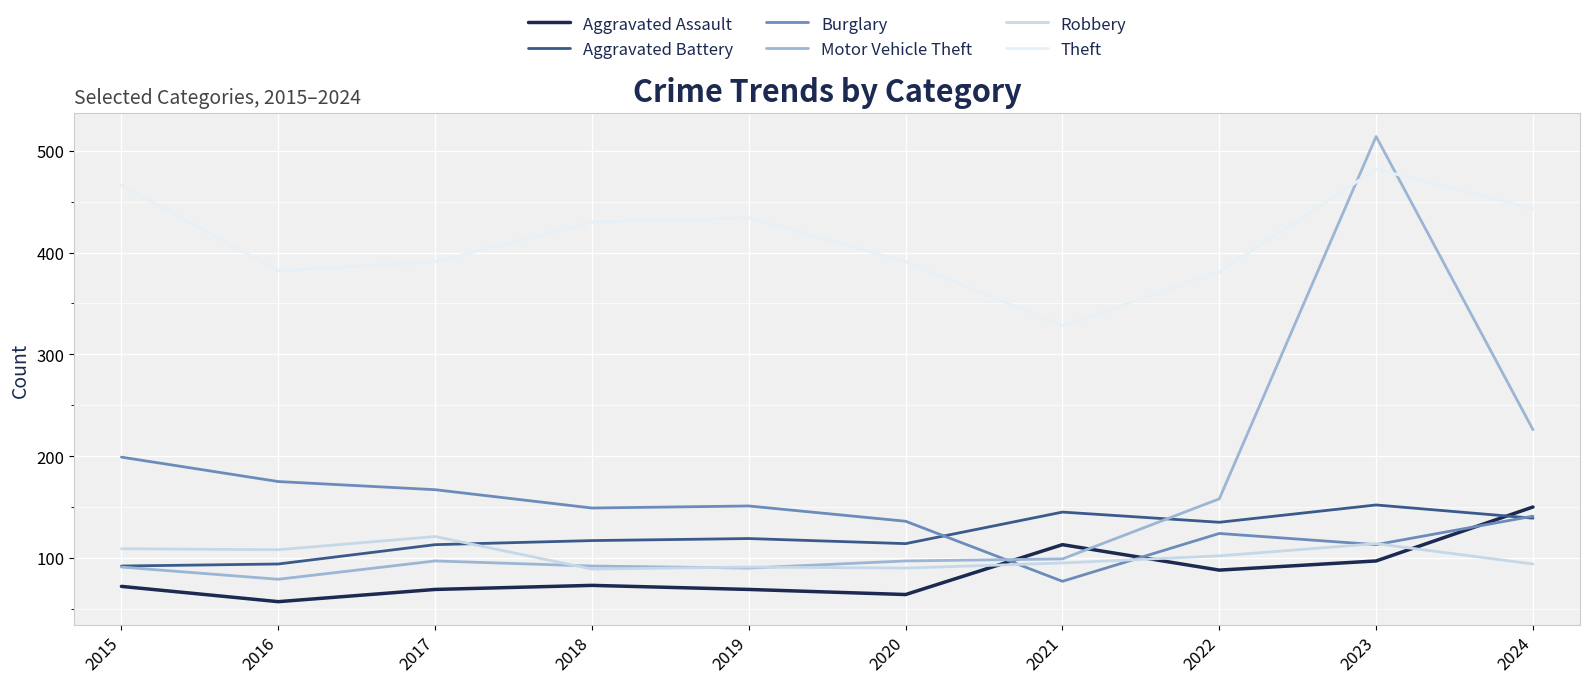

At how many categories does at least one series exceed 453?

2